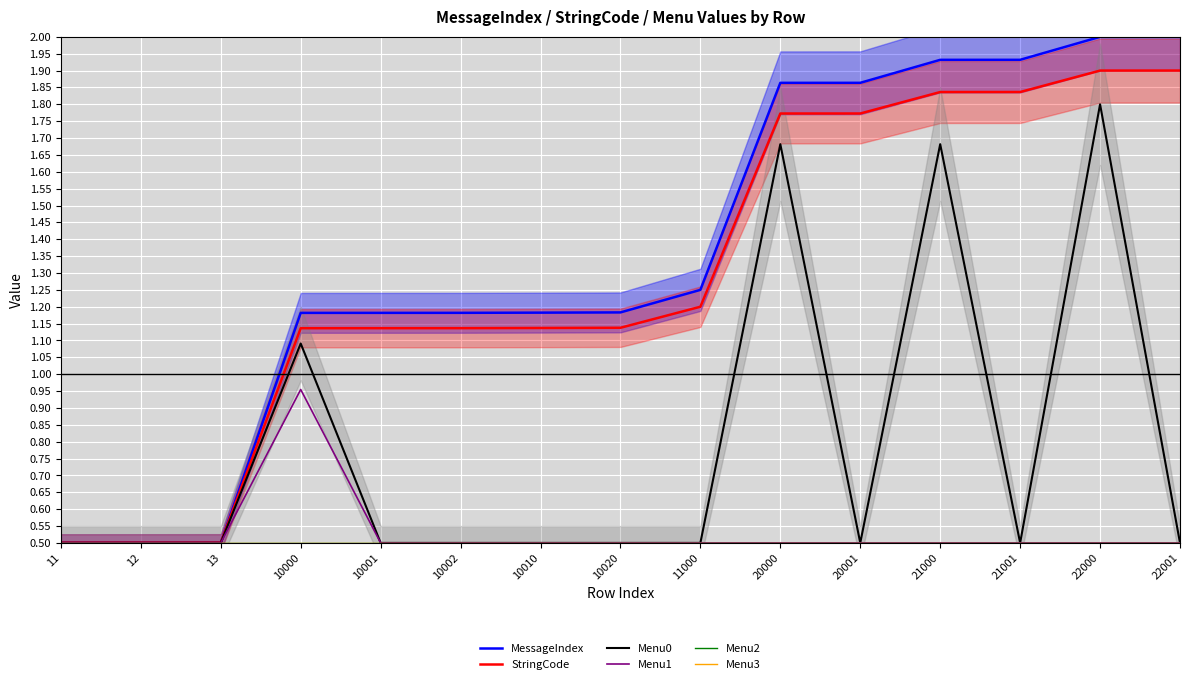

What is the difference between the maximum and minimum values in the Menu0 series?

1.3